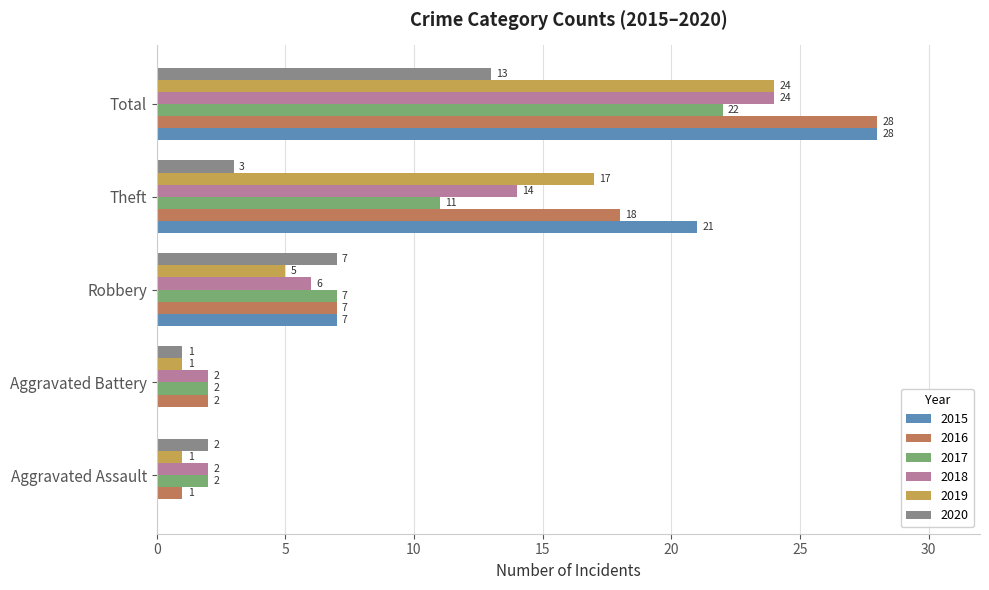

At which label is 2019 closest to 12?

Theft